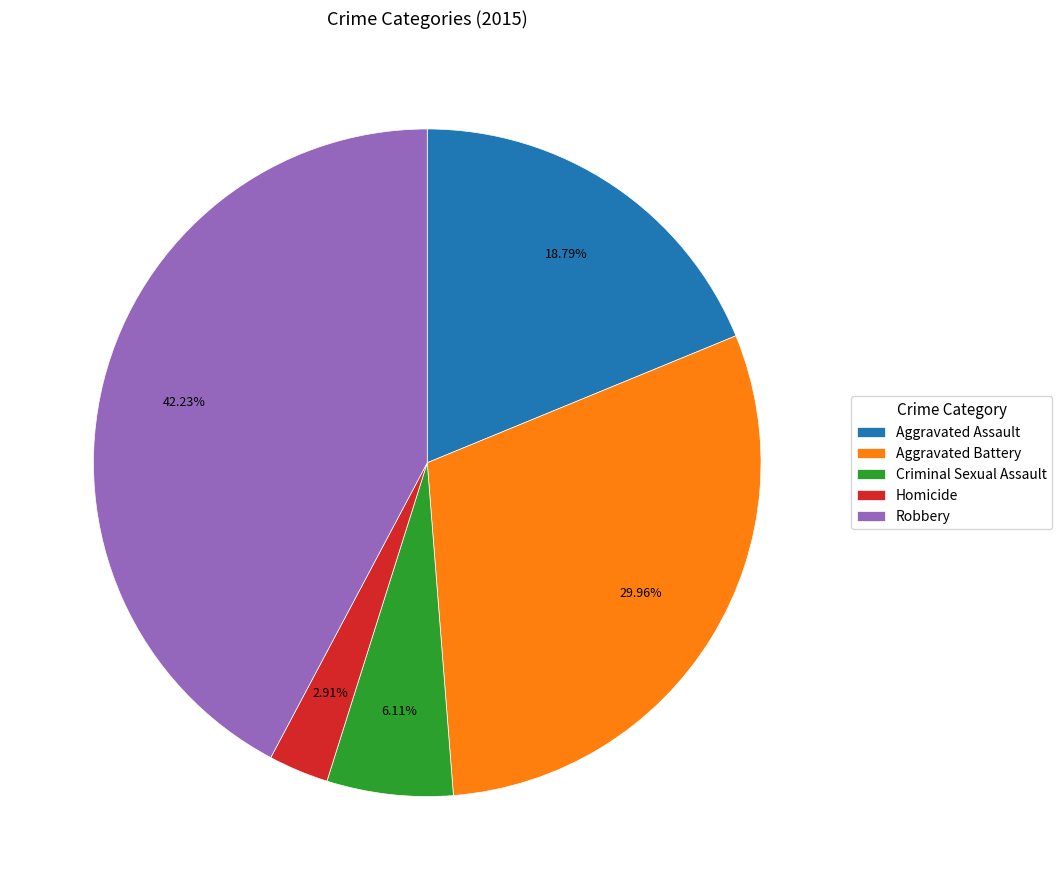

How many slices are in this pie chart?

5